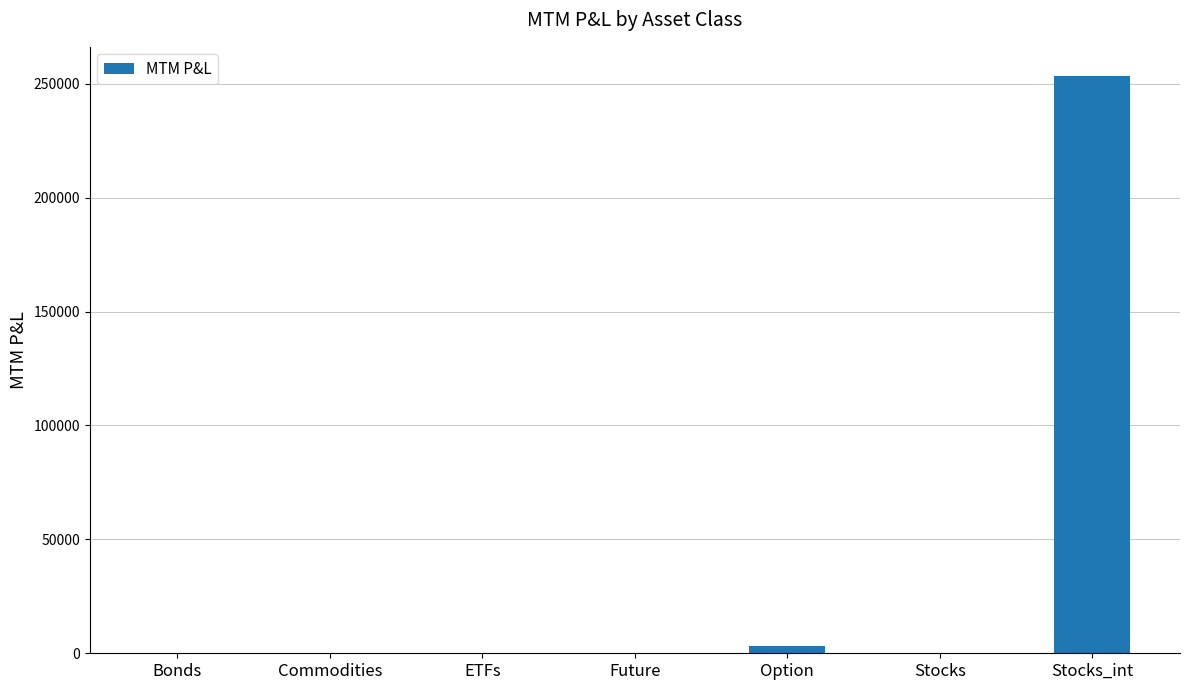

What is the sum of all values?

256623.4